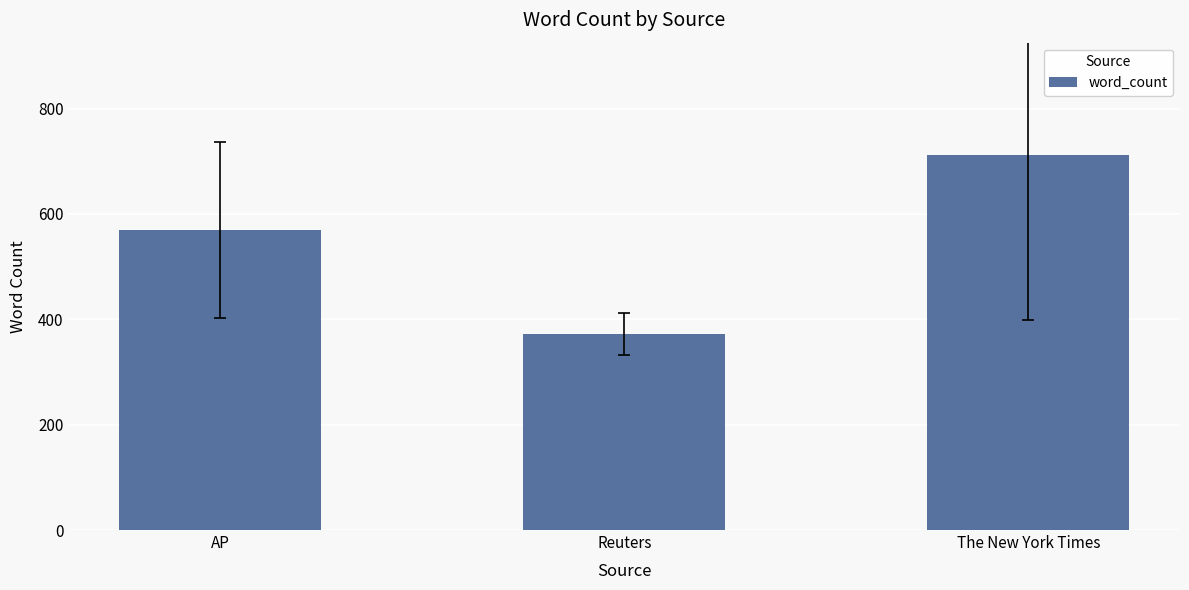

How many values exceed 569?

2